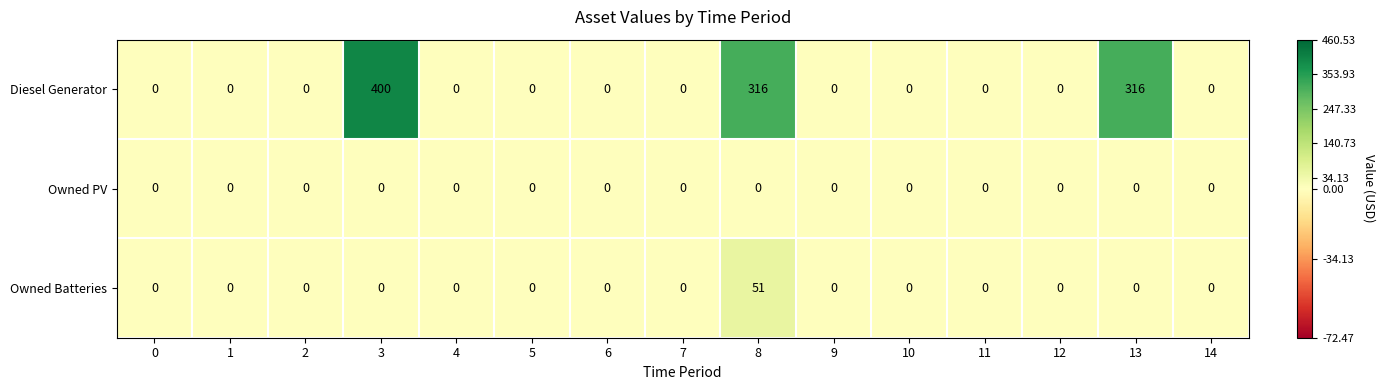

At how many categories does at least one series exceed 221?

3